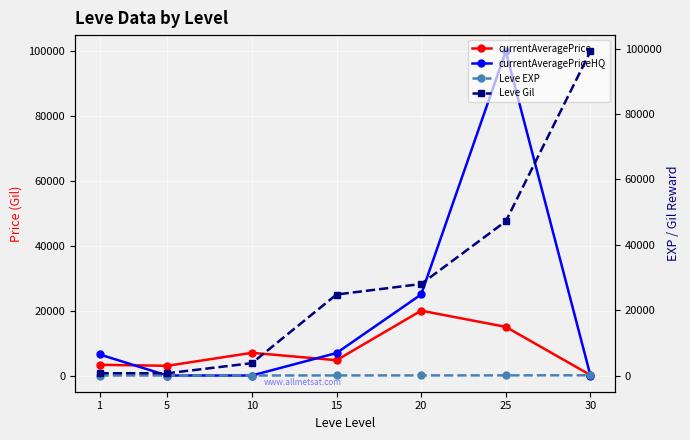

Reading left to right, extract all data points from this chart.

currentAveragePrice: 1=3307.0	5=2996.0	10=7000.0	15=4720.7	20=20000.0	25=15000.0	30=144.0
currentAveragePriceHQ: 1=6500.0	5=0.0	10=0.0	15=6934.8	20=25000.0	25=99999.0	30=0.0
Leve EXP: 1=1.0	5=2.0	10=3.0	15=24.0	20=28.0	25=47.0	30=67.0
Leve Gil: 1=690.0	5=690.0	10=3780.0	15=24790.0	20=28010.0	25=47200.0	30=99220.0